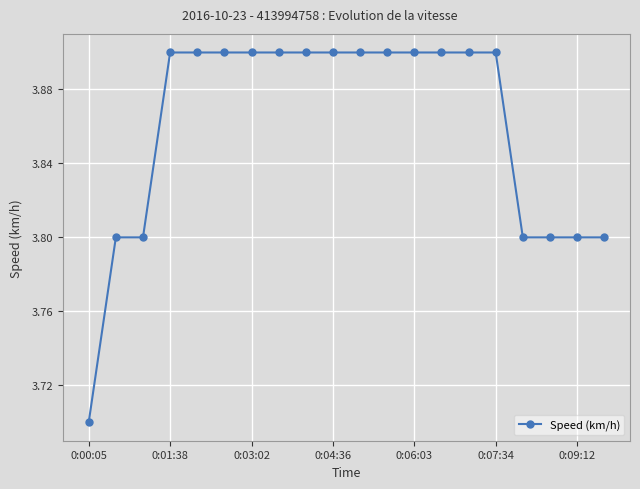

How many values are between 3 and 4?

20